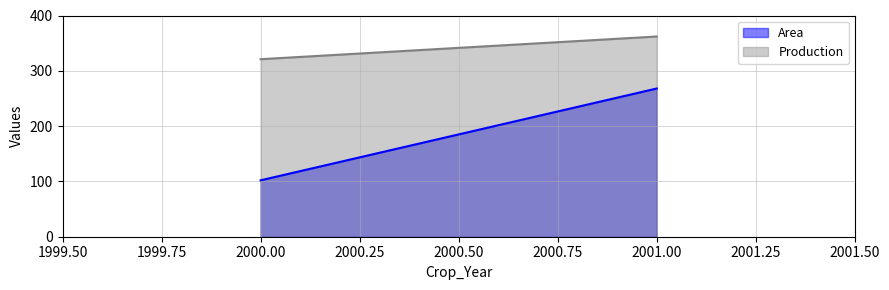

What is the sum of all Area values?

370